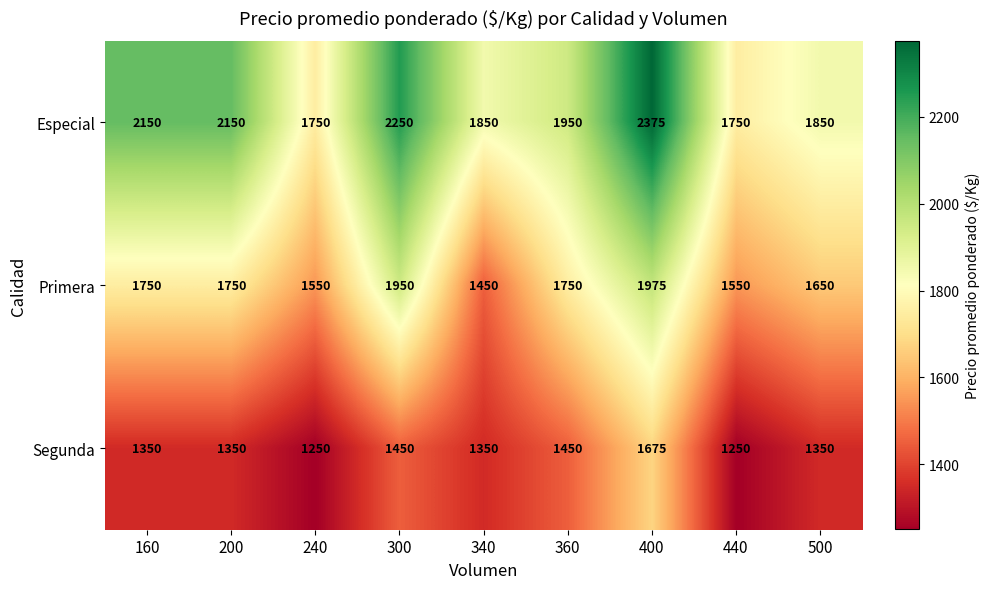

What is the difference between the highest and lowest values at 300?

800